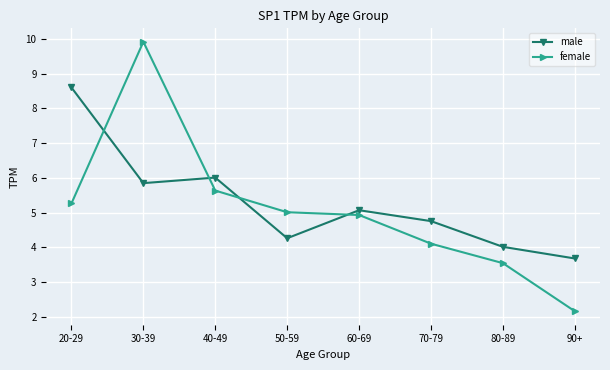

True or false: female and male cross at least once.

True